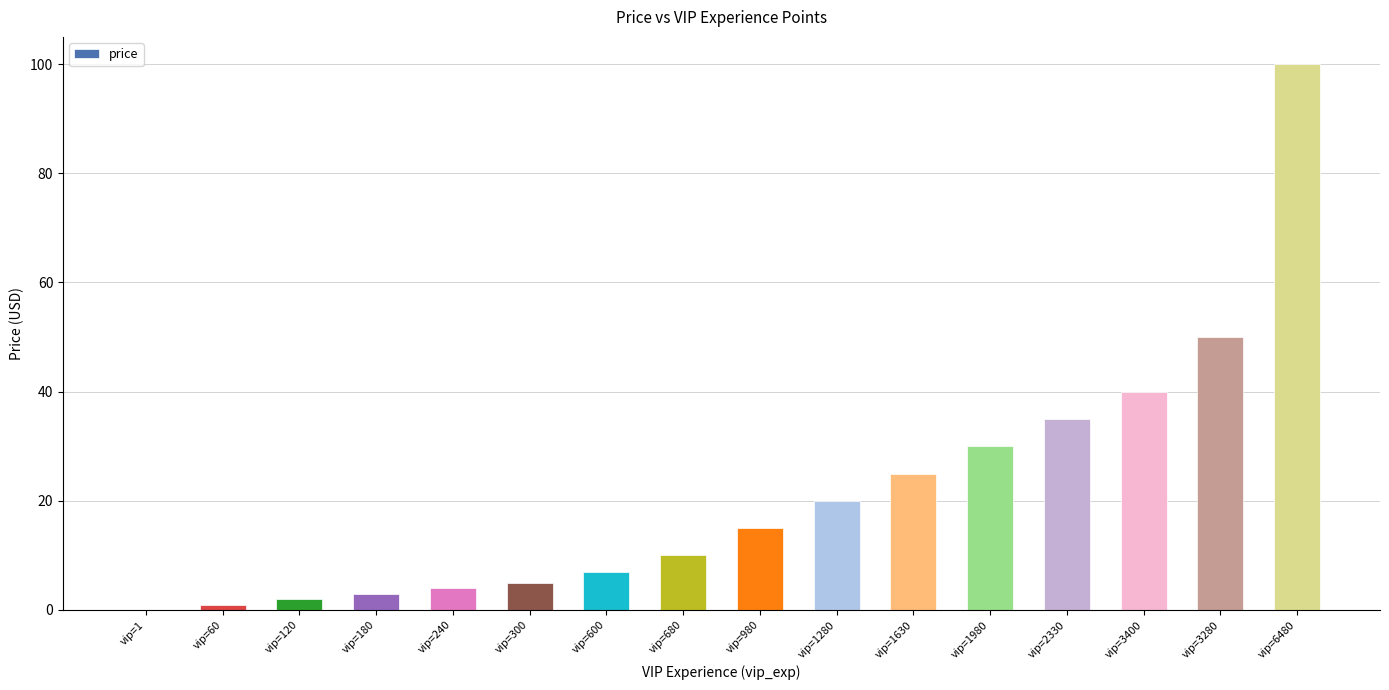

Is it true that the value at vip=3400 is 62.3?

False